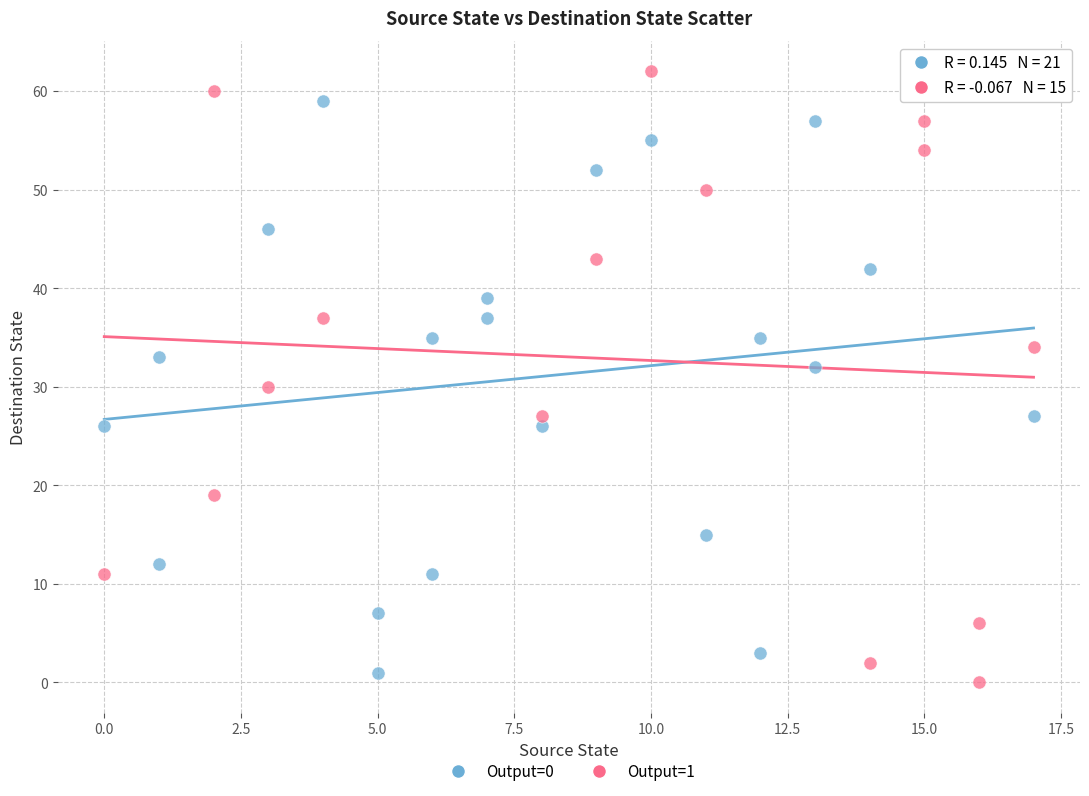

Which series reaches the maximum Y coordinate?

Output=1